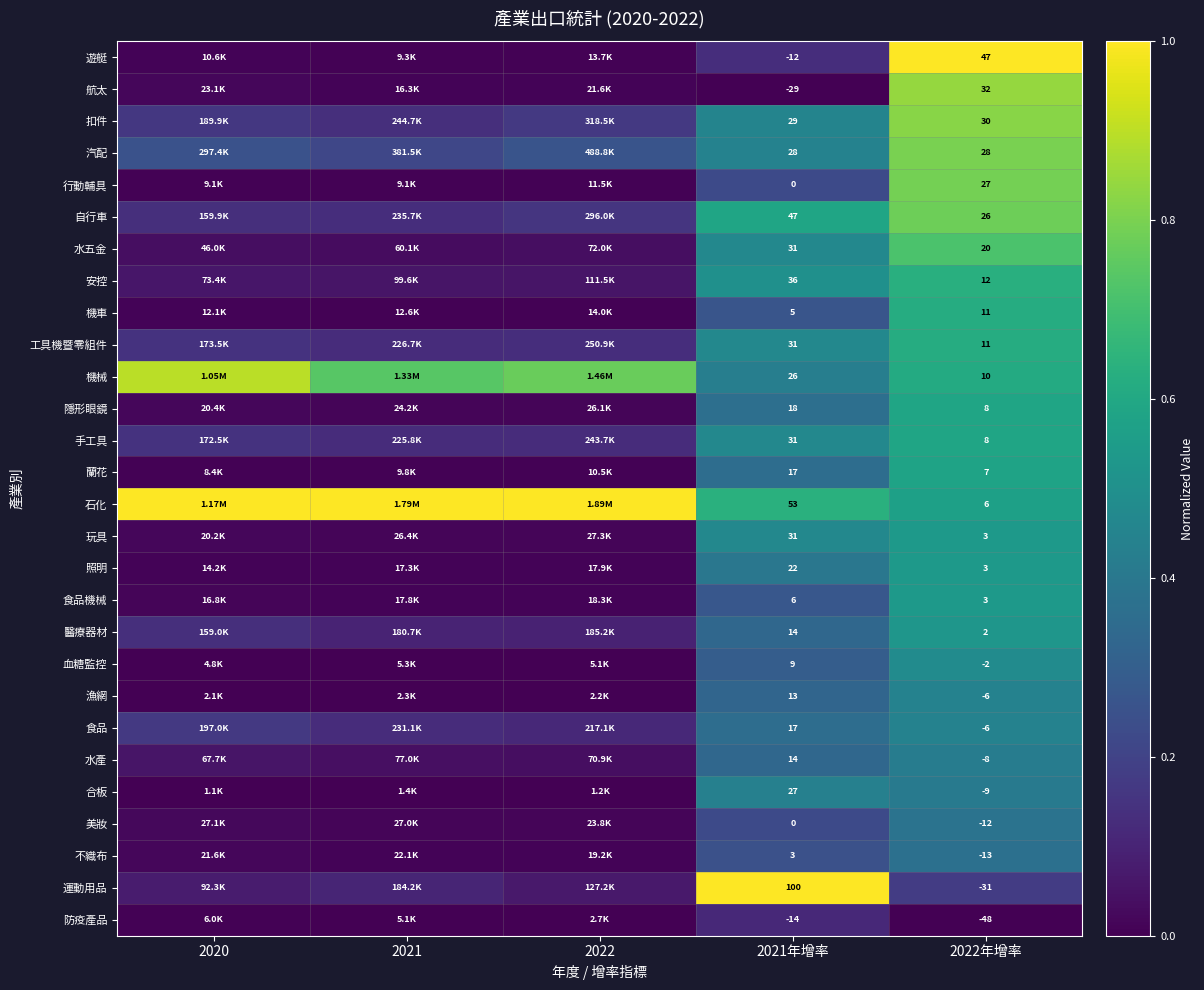

At how many categories does at least one series exceed 0?

5